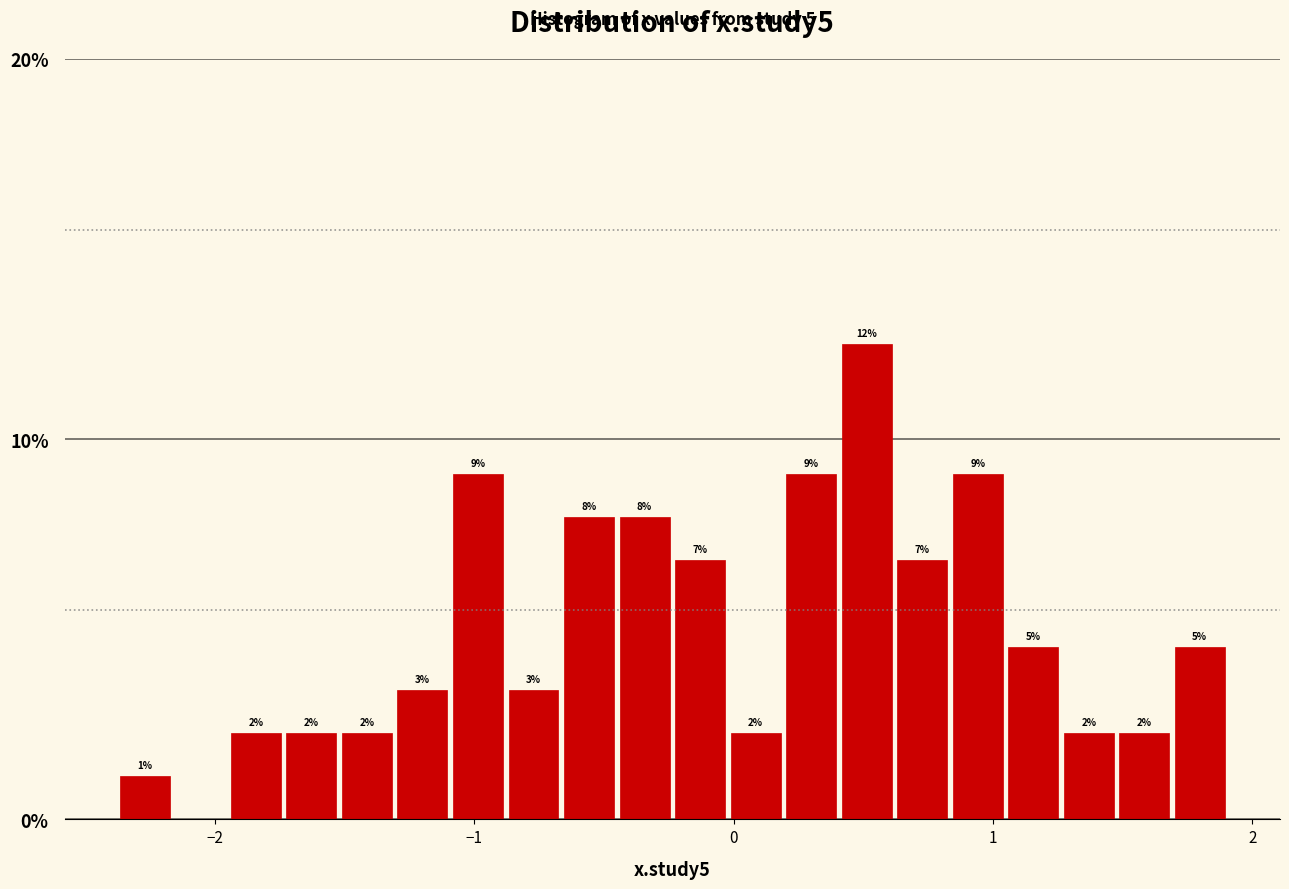

Read against the x-axis, roughly where is the centre of the tallest bar?

0.5